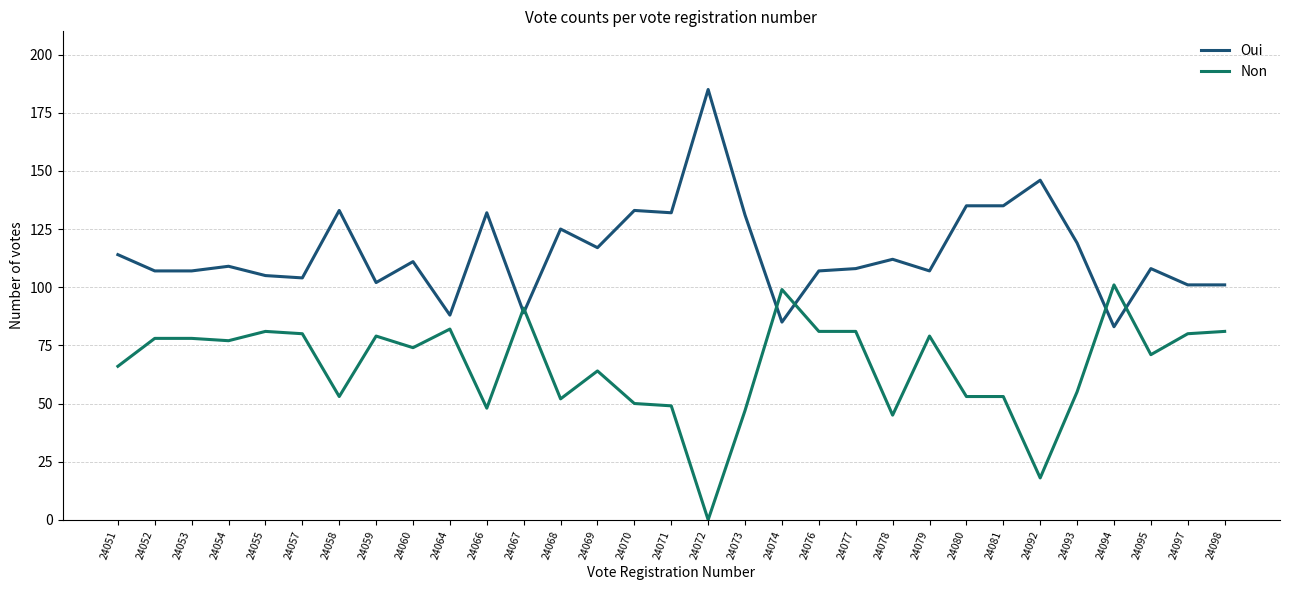

What is the average value of the Non series?

66